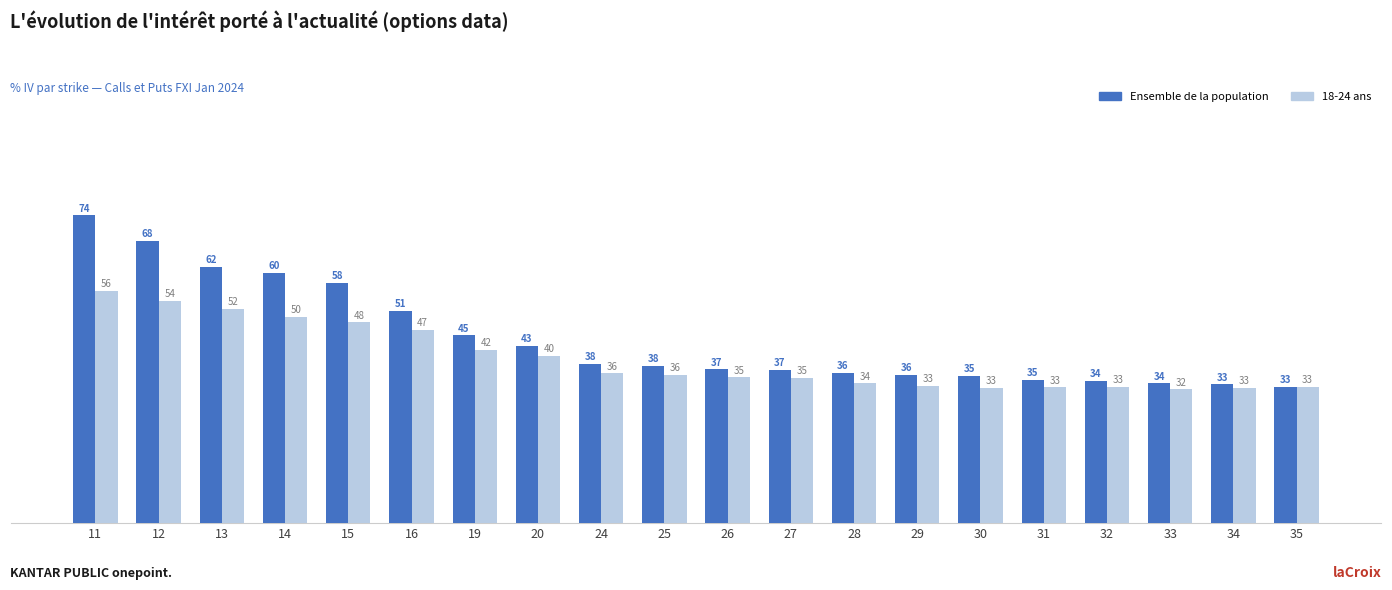

Which category has the highest value across all series?

11